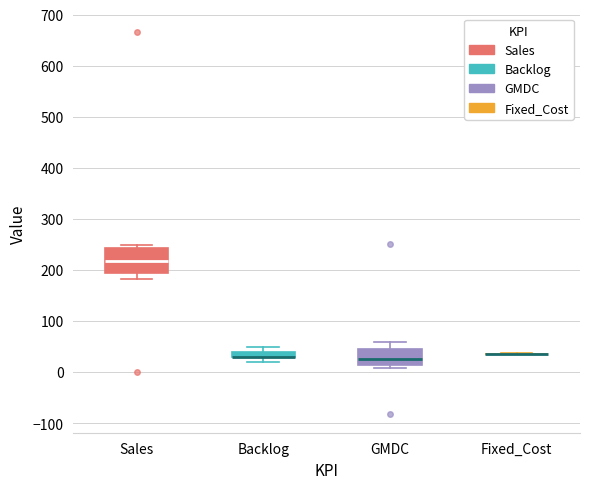

Which box is the tallest, from its lower edge to its upper edge?

Sales